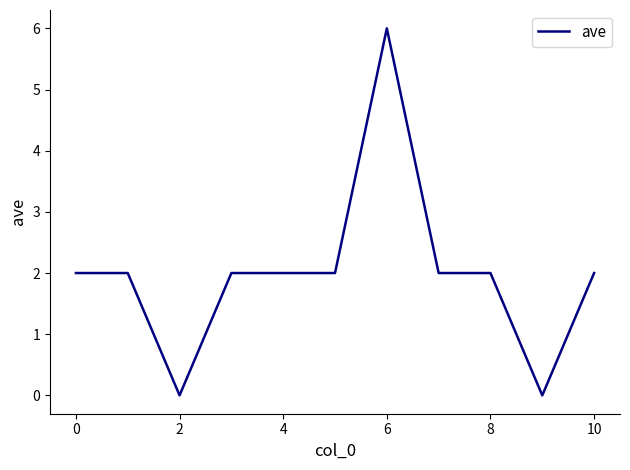

What is the greatest value displayed?

6